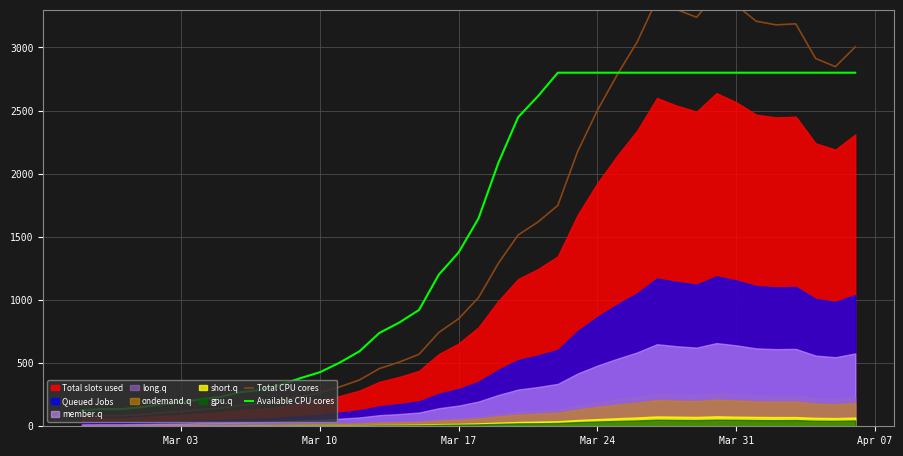

How many categories are shown in the chart?

40